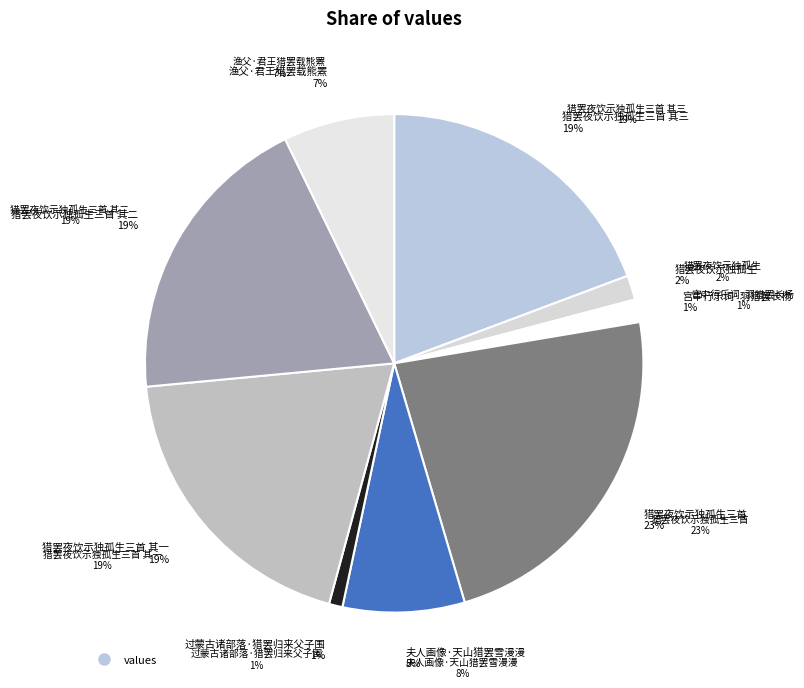

To the nearest percent, what is the average slice percentage?

11%